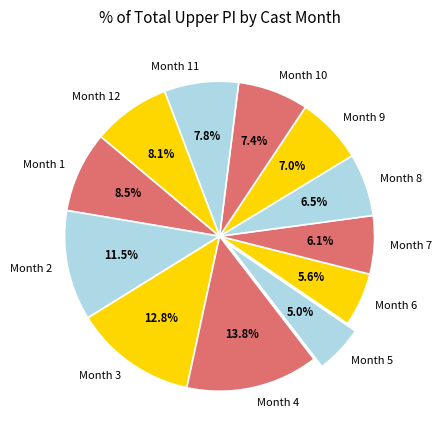

Is there any slice that represents more than half of the pie?

No